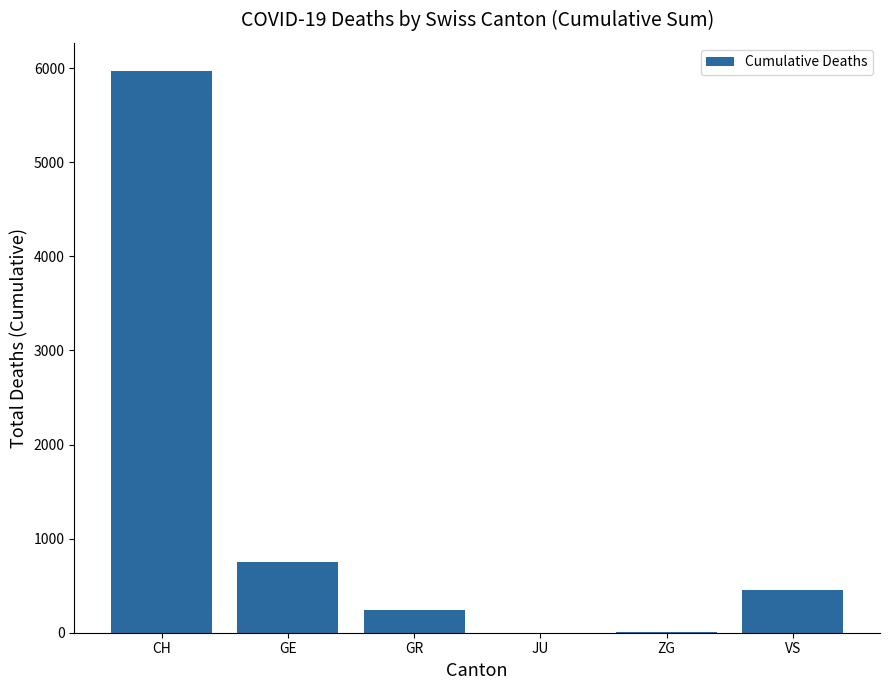

Count the number of categories in the chart.

6